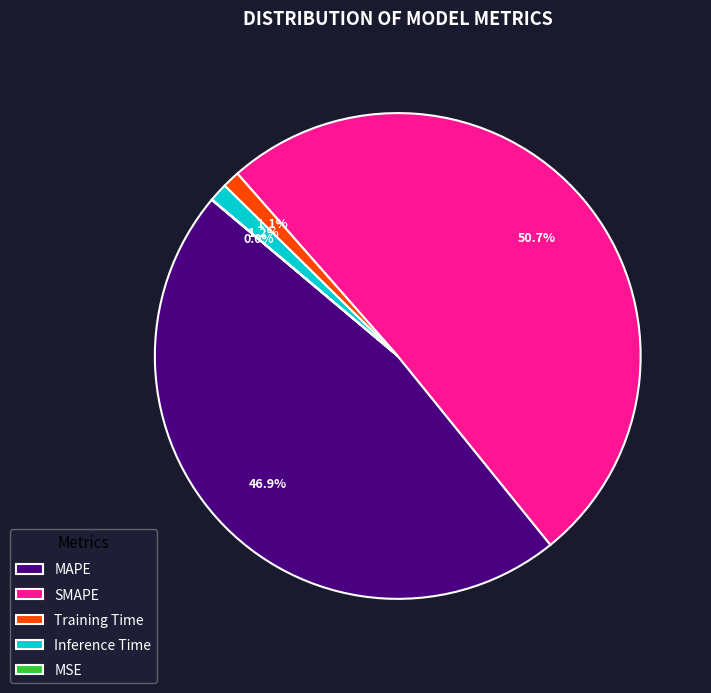

What is the largest slice in the pie chart?

SMAPE